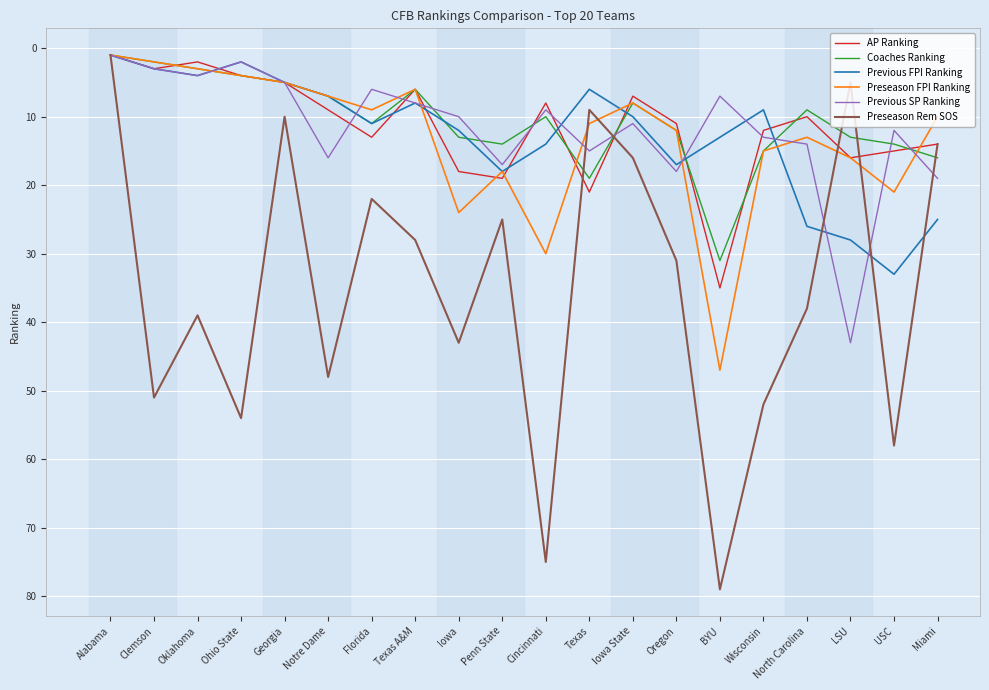

What position from the left is Miami?

20